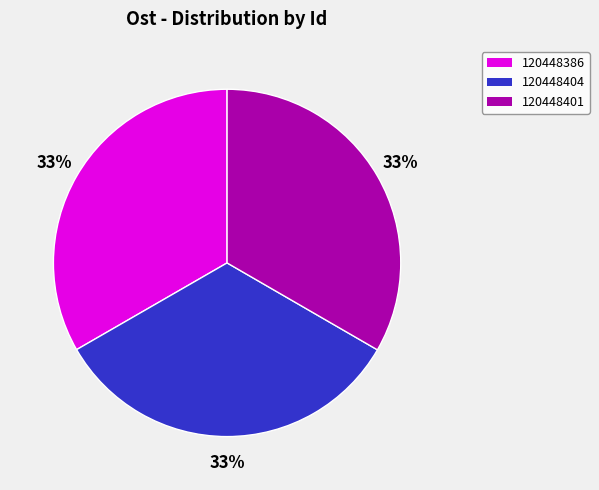

How many segments does this pie chart have?

3